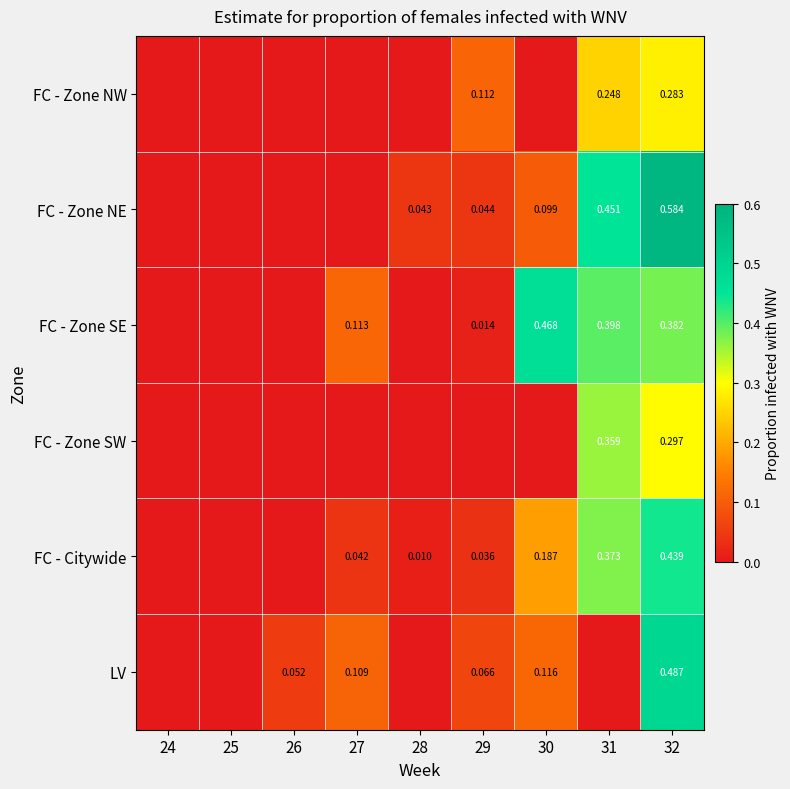

Is the value of FC - Zone NE at 32 greater than the value of FC - Zone NW at 31?

Yes